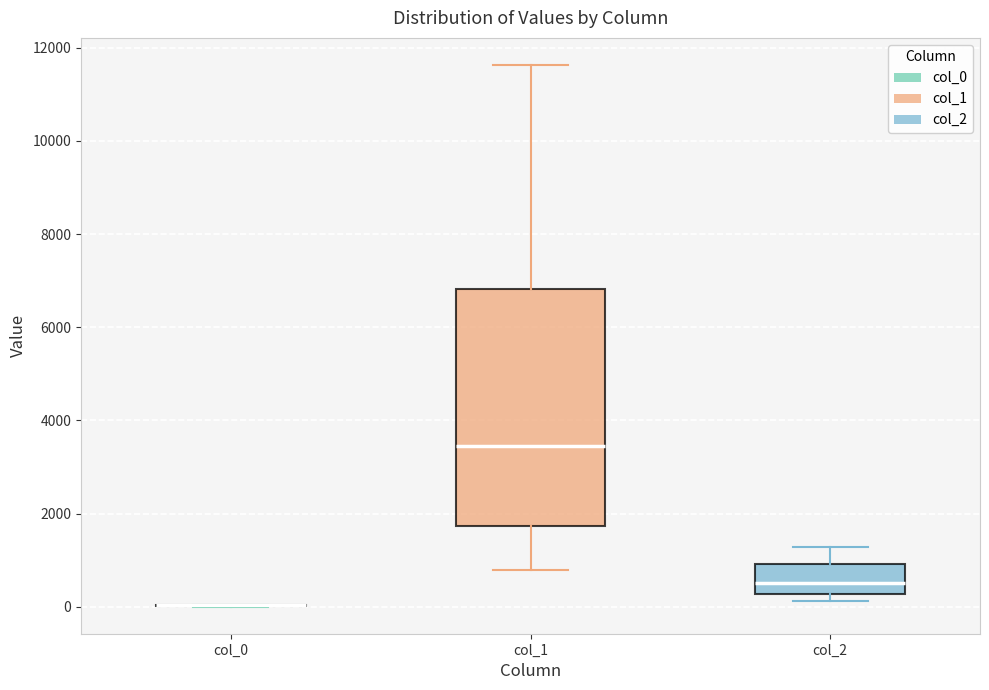

Which box is the tallest, from its lower edge to its upper edge?

col_1